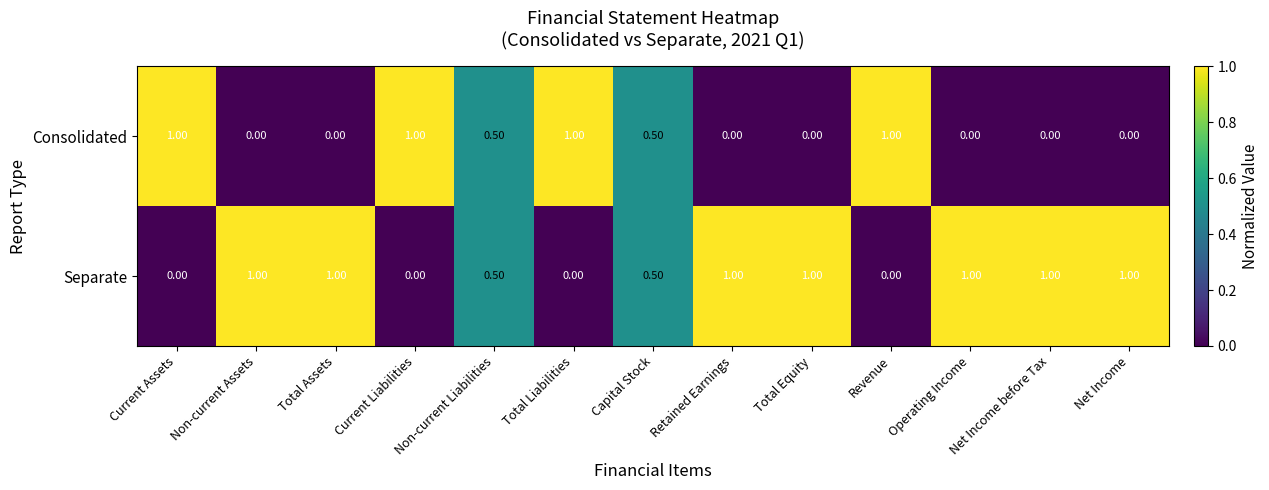

Which series has the largest total across all categories?

Separate